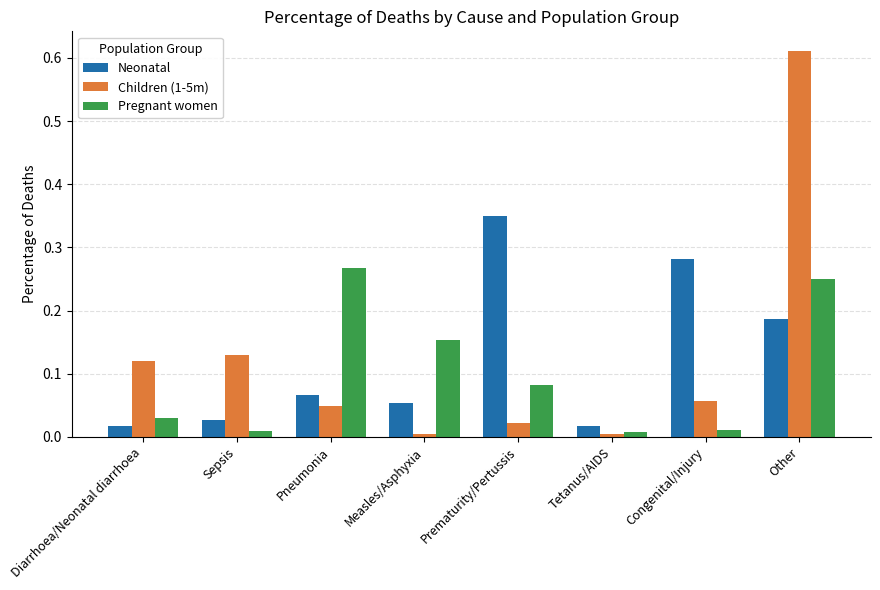

Rank the series at Congenital/Injury from lowest to highest value.

Pregnant women, Children (1-5m), Neonatal